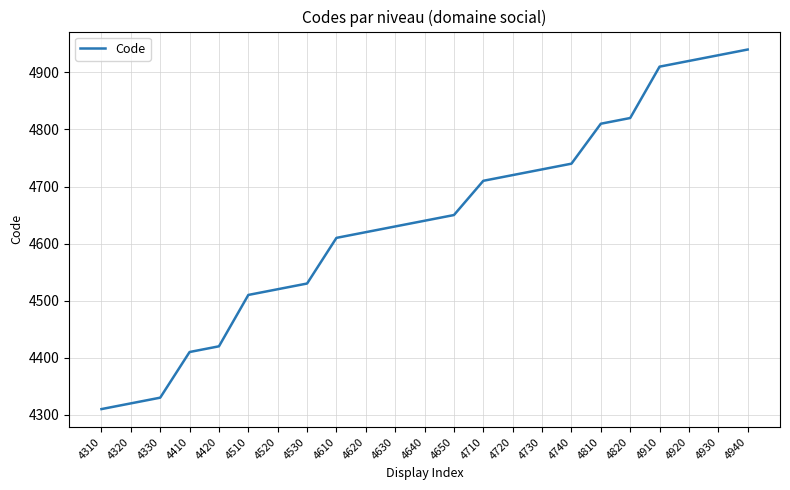

Is it true that the value at 4410 is 4410?

True